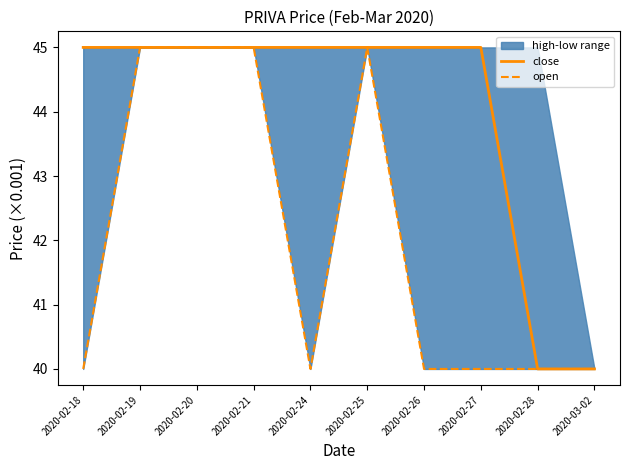

Count the number of categories in the chart.

10